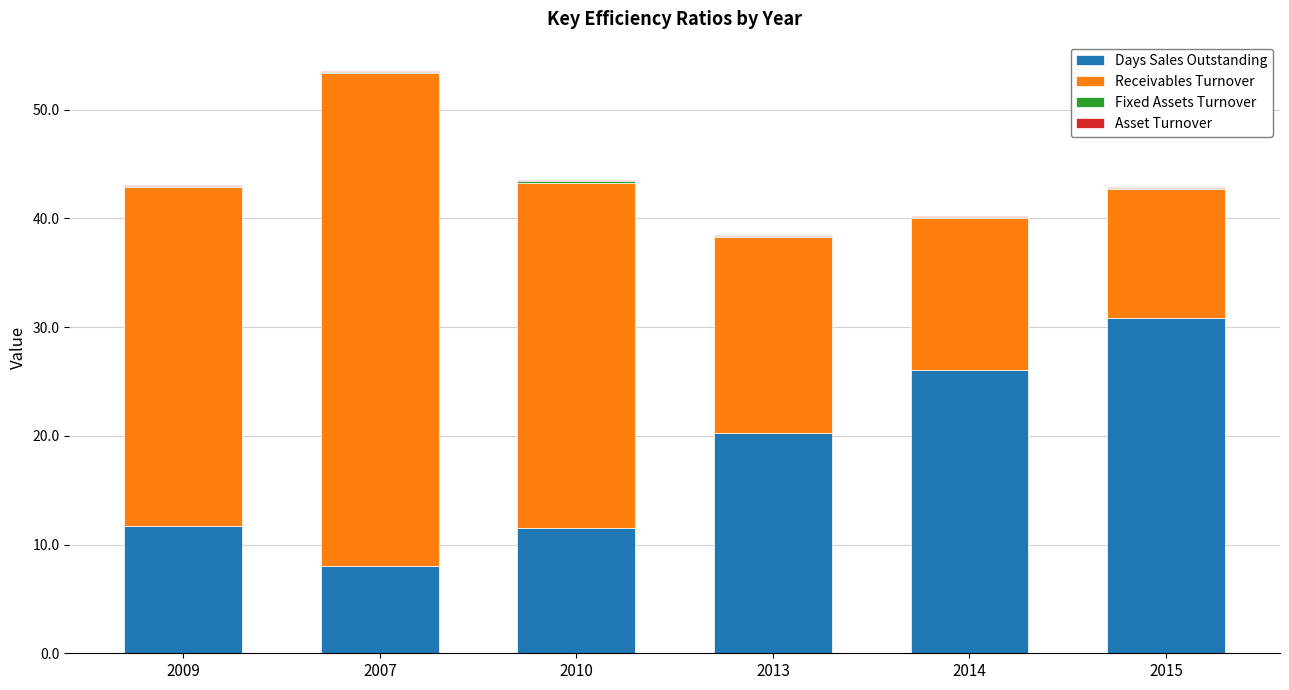

At which label does Days Sales Outstanding reach its peak?

2015